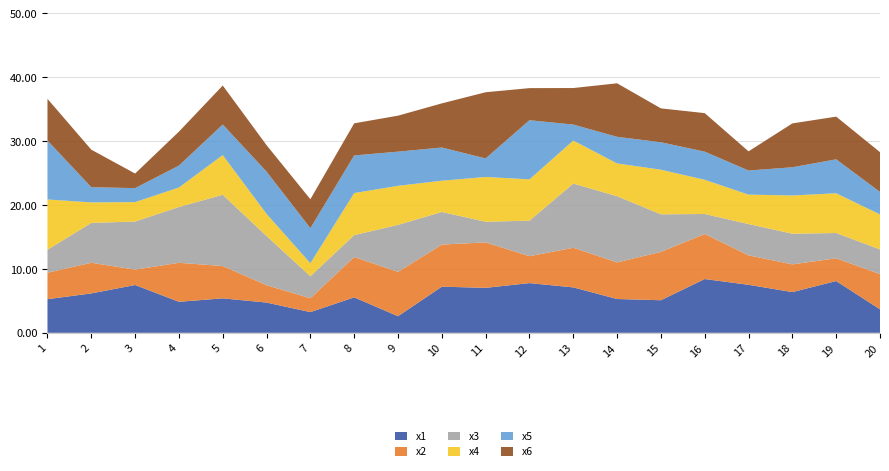

Reading left to right, what are all the values shown in this chart?

x1: 5.3	6.2	7.5	4.9	5.4	4.7	3.2	5.5	2.6	7.2	7.0	7.8	7.1	5.3	5.1	8.4	7.5	6.4	8.1	3.7
x2: 4.1	4.8	2.4	6.1	5.1	2.7	2.2	6.3	6.9	6.6	7.1	4.2	6.2	5.7	7.6	7.0	4.6	4.3	3.6	5.5
x3: 3.6	6.2	7.5	8.7	11.2	7.7	3.4	3.4	7.4	5.1	3.2	5.6	10.0	10.4	5.9	3.1	4.9	4.8	4.0	3.9
x4: 7.9	3.2	3.0	3.1	6.2	3.5	2.0	6.6	6.1	4.9	7.0	6.5	6.7	5.1	7.0	5.4	4.6	6.0	6.2	5.5
x5: 9.2	2.4	2.2	3.4	4.8	6.6	5.5	5.9	5.4	5.2	2.9	9.3	2.5	4.2	4.3	4.4	3.8	4.4	5.3	3.5
x6: 6.5	5.9	2.3	5.3	6.1	4.1	4.5	5.0	5.6	6.9	10.4	5.0	5.7	8.4	5.3	6.0	3.0	6.9	6.7	6.2